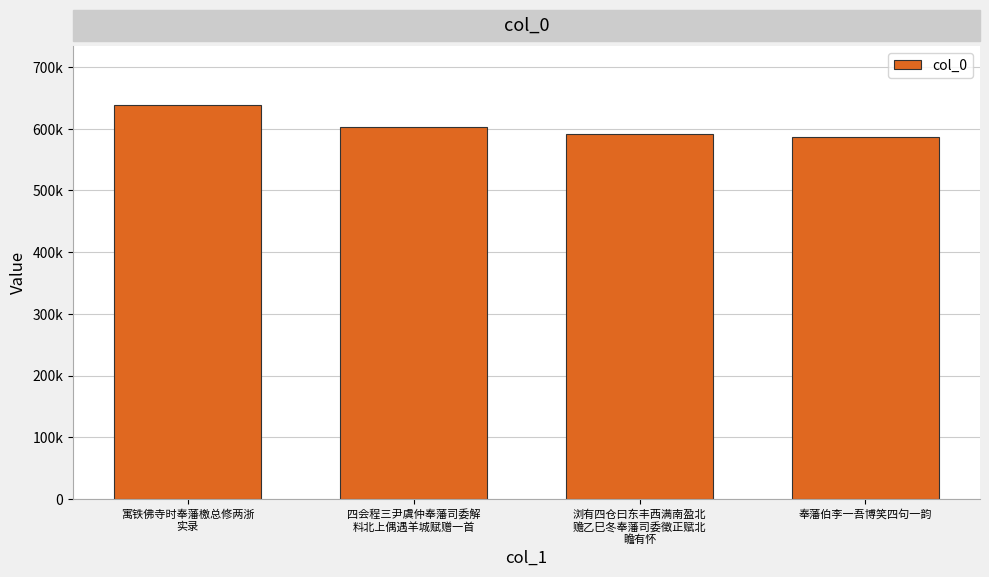

Are the bars horizontal?

No